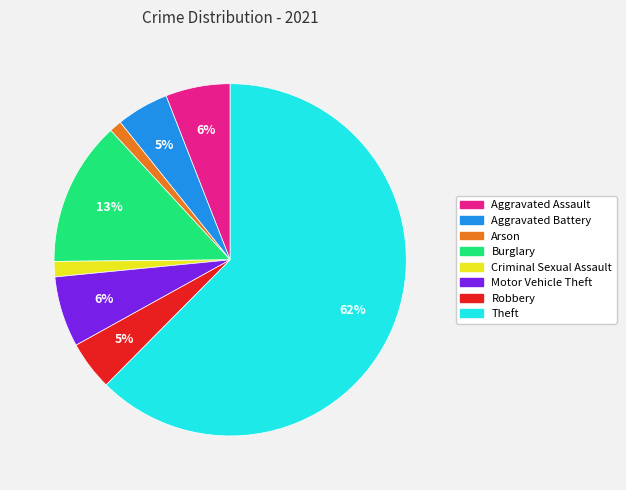

Which has a higher value, Aggravated Battery or Motor Vehicle Theft?

Motor Vehicle Theft